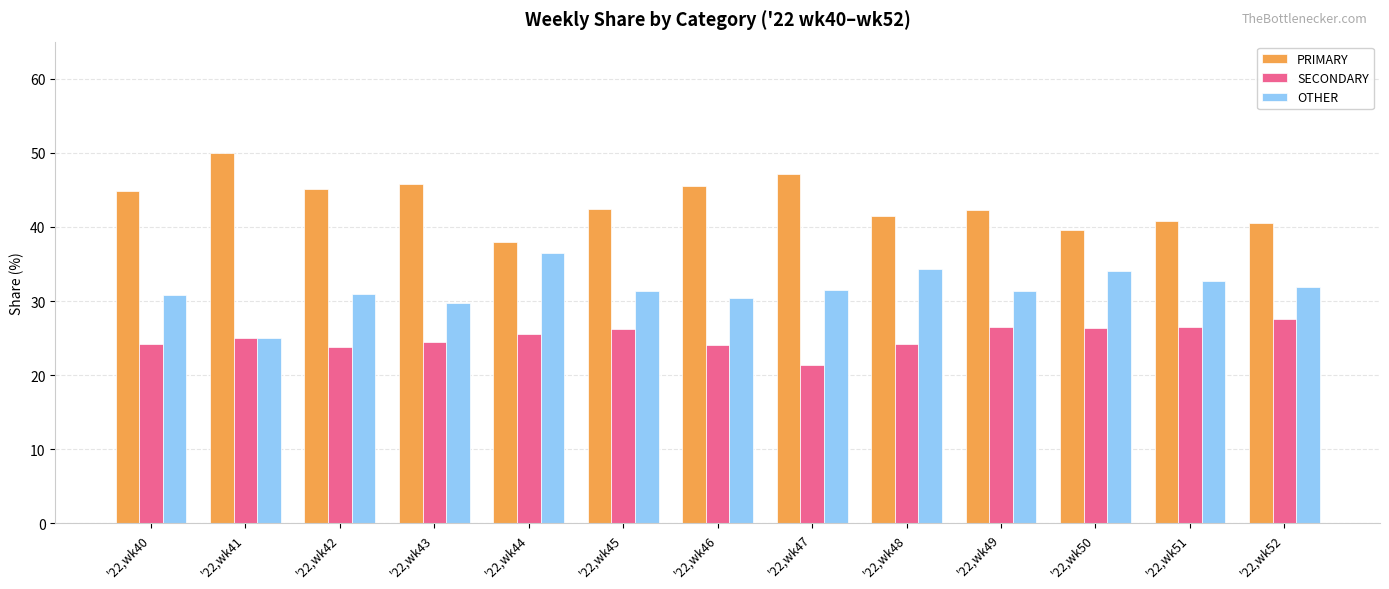

Count the number of data series in this chart.

3